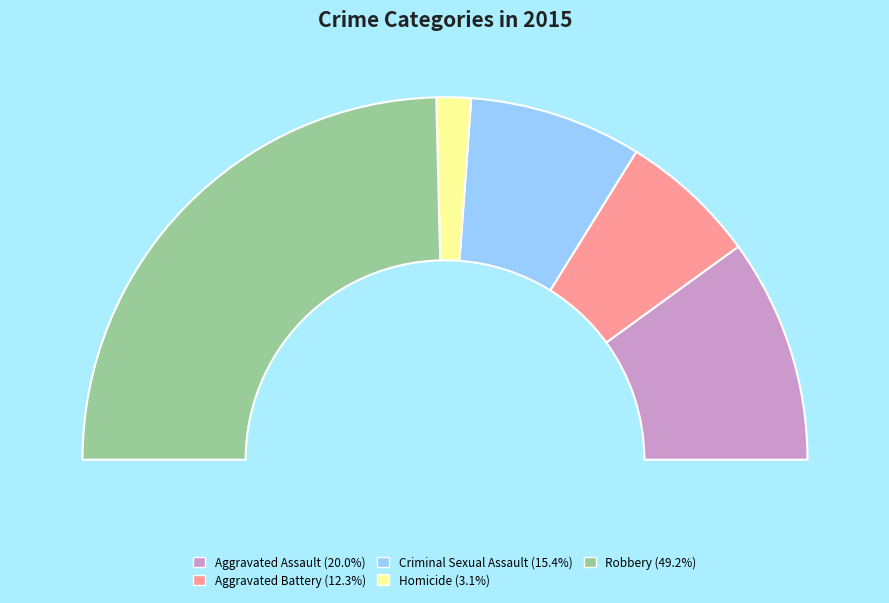

Approximately how many times larger is the value at Robbery compared to Homicide?

16.0